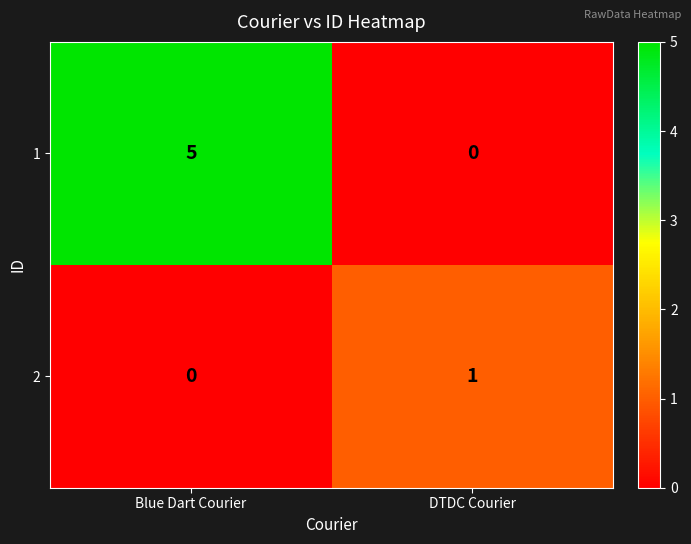

What is the maximum value shown in the chart?

5